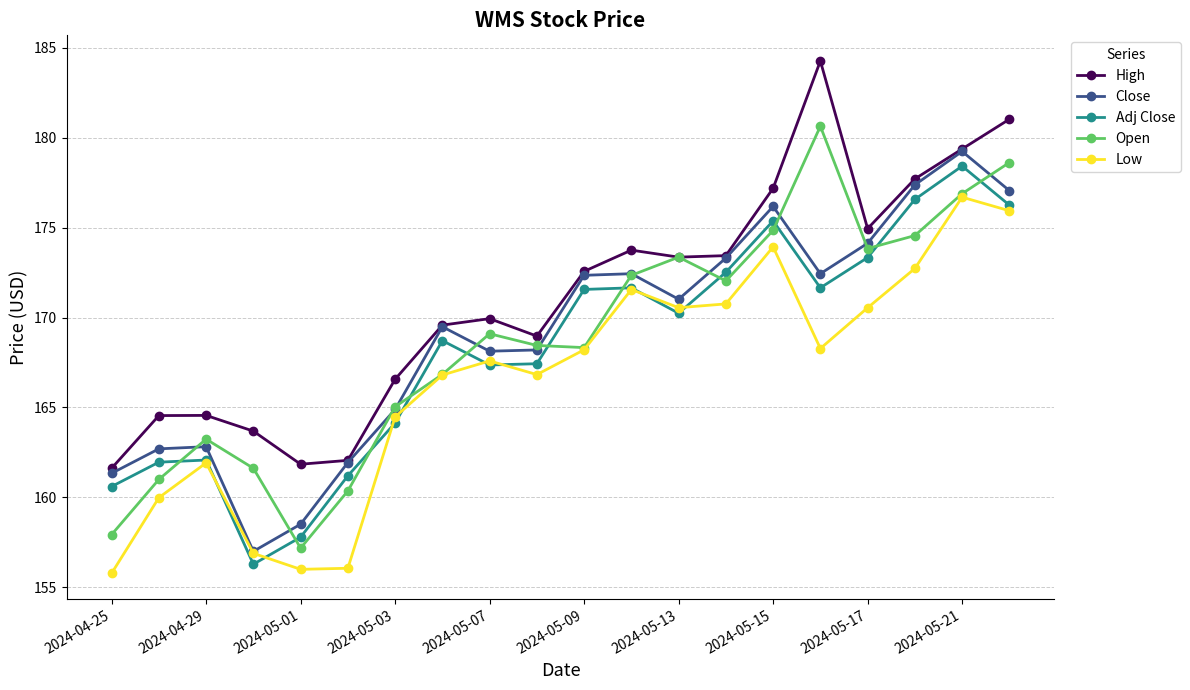

What is the lowest value of the Open series?

157.2